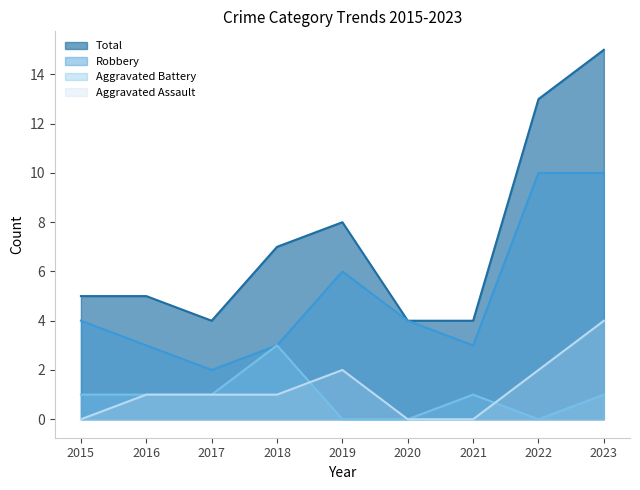

How many data points in Aggravated Assault are above 1?

3